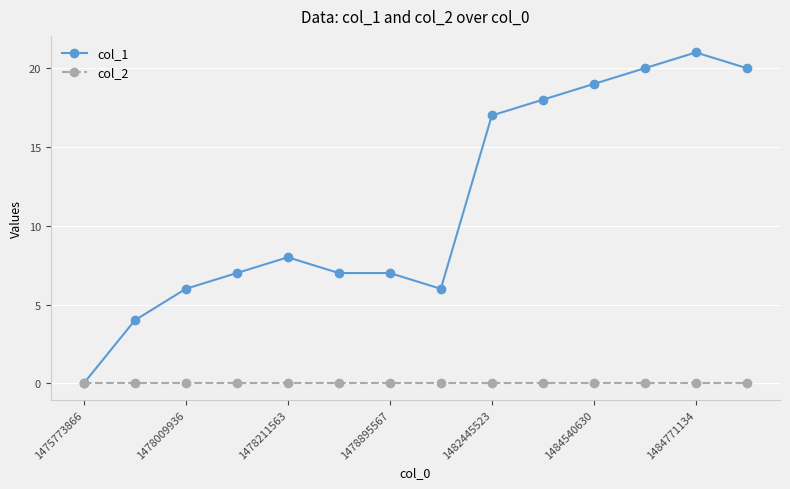

At how many categories does at least one series exceed 11?

6